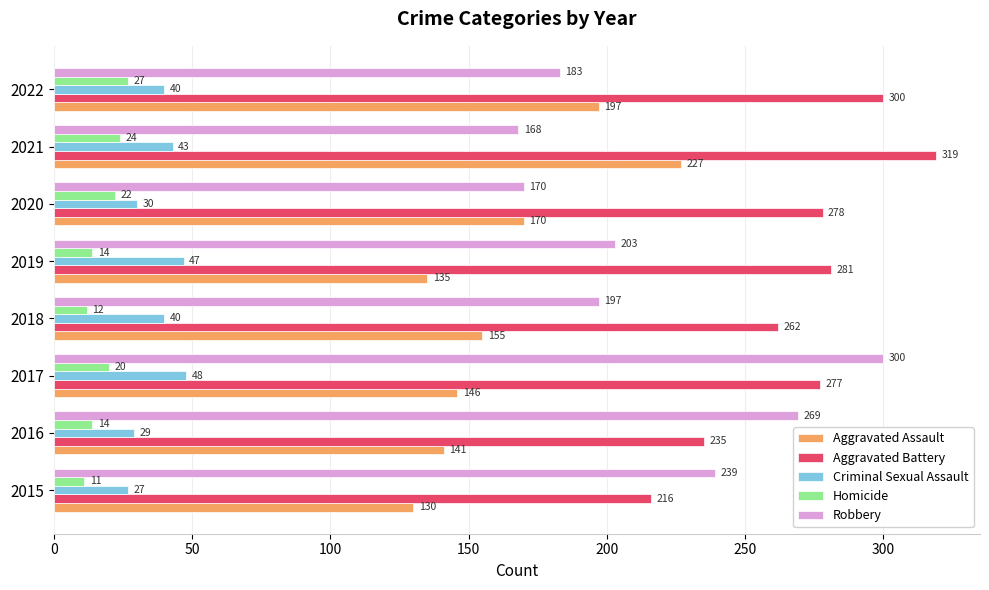

What is the average value of the Aggravated Assault series?

163